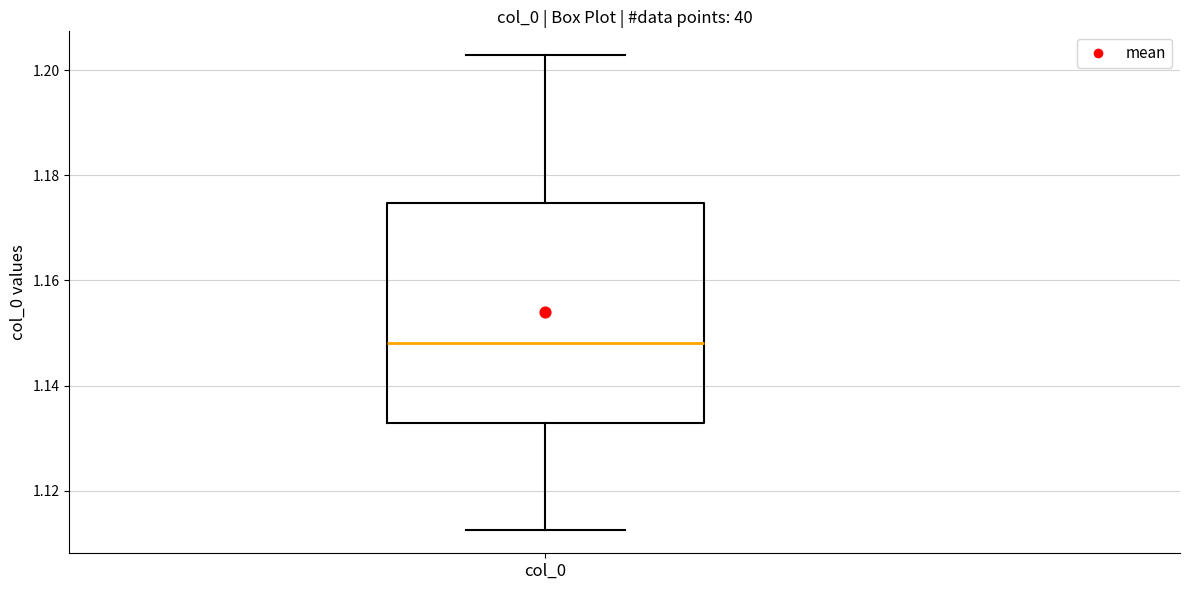

Where does the upper whisker of the box for col_0 end on the y-axis? The values are not printed on the chart, so give them approximately, as read against the axis.

1.202